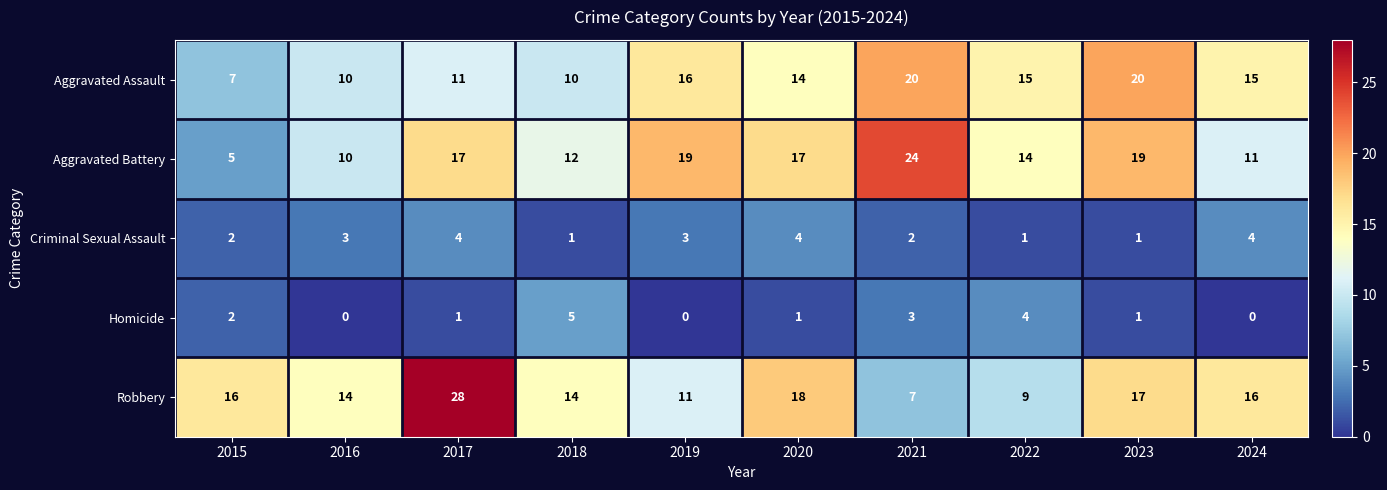

What is the sum of all Criminal Sexual Assault values?

25